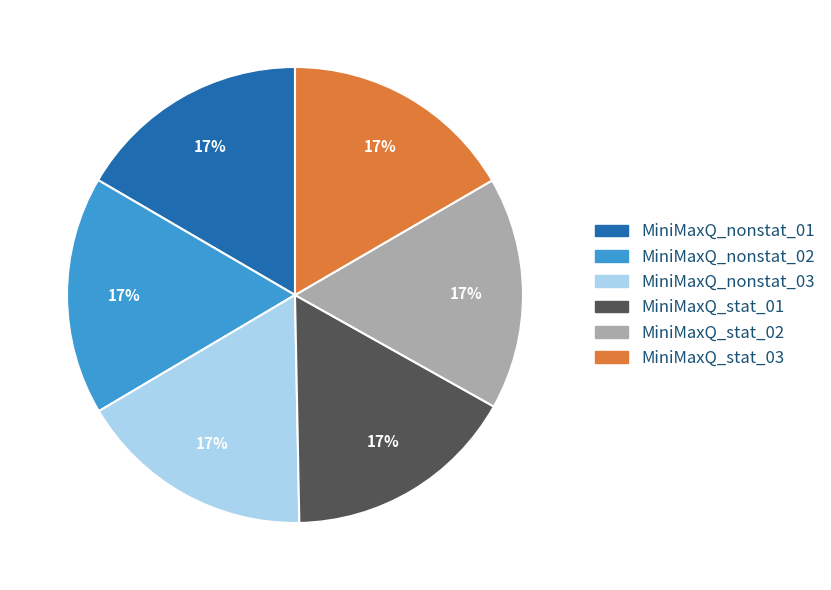

Approximately how many times larger is the value at MiniMaxQ_stat_01 compared to MiniMaxQ_nonstat_03?

1.0